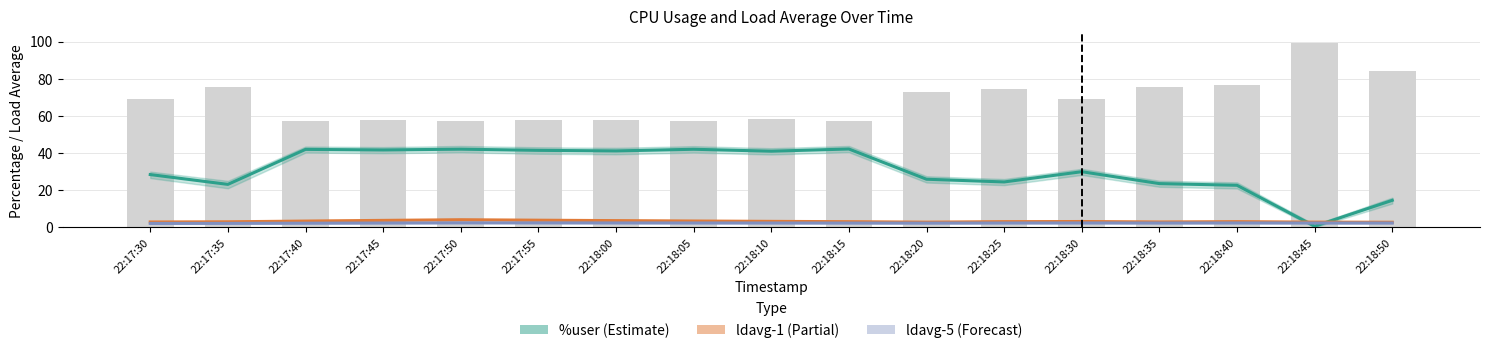

What is the value of the ldavg-5 (Forecast) bar at the 4th from the left?

2.3